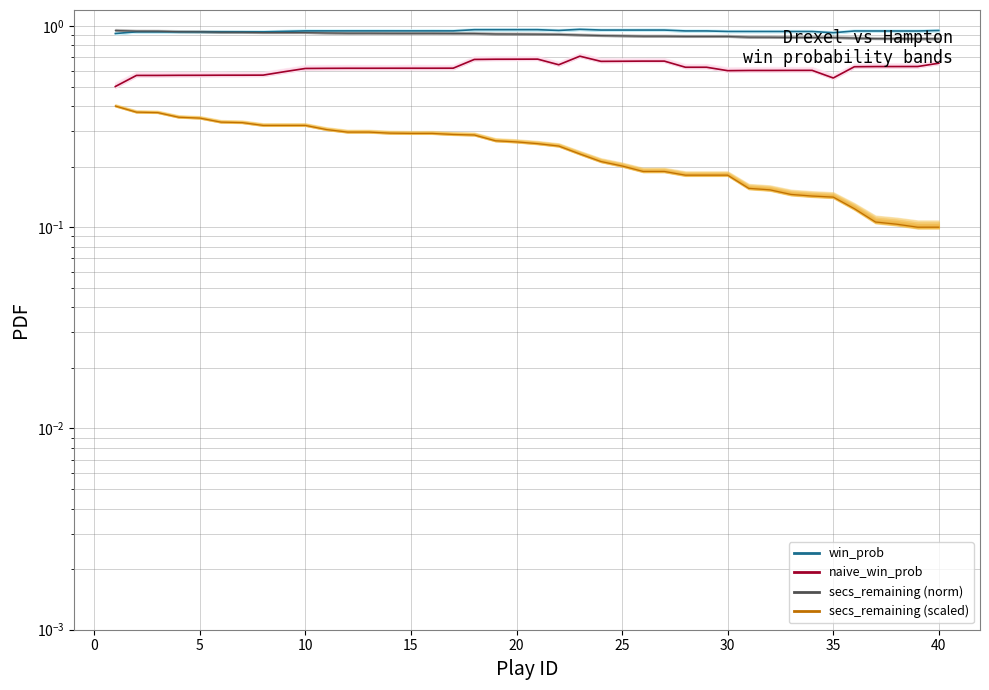

True or false: secs_remaining (norm) has more than 2 points higher than both neighbors.

False